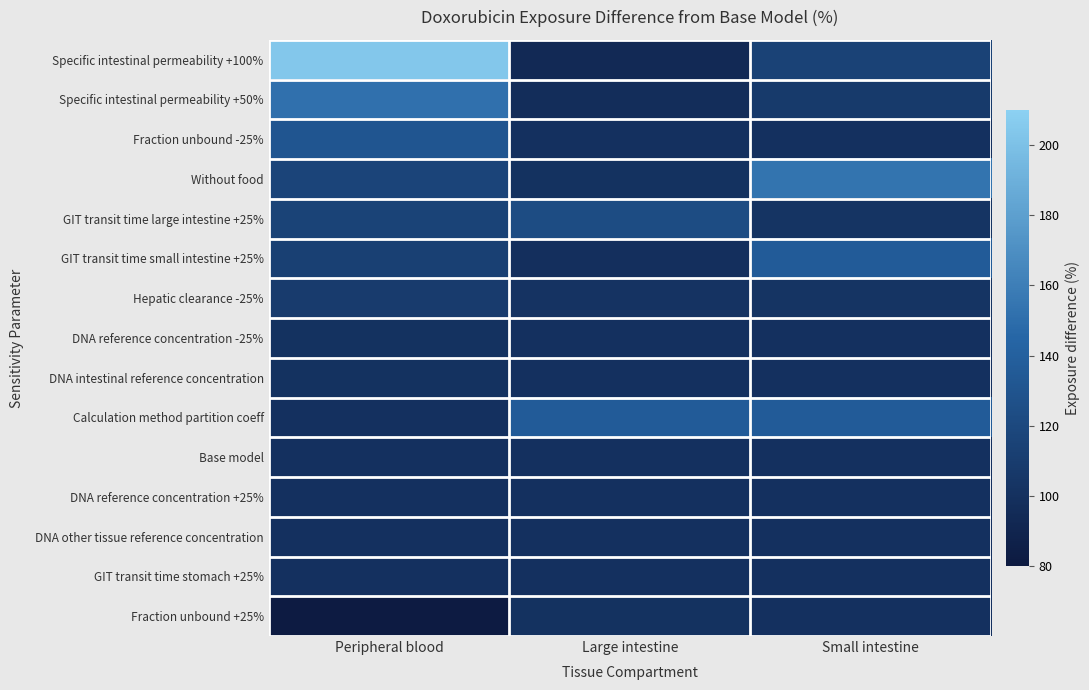

Which series has the largest range (max minus min)?

Specific intestinal permeability +100%